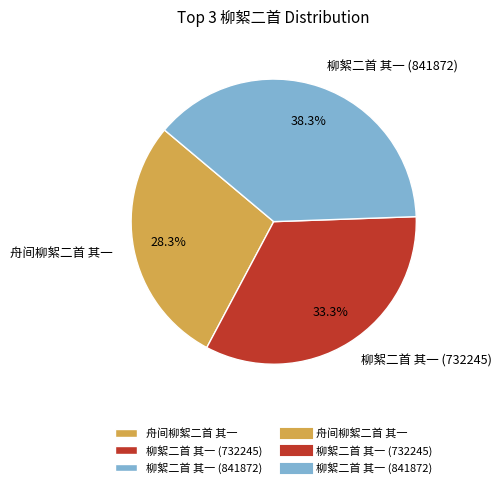

Which slice is the smallest?

舟间柳絮二首 其一